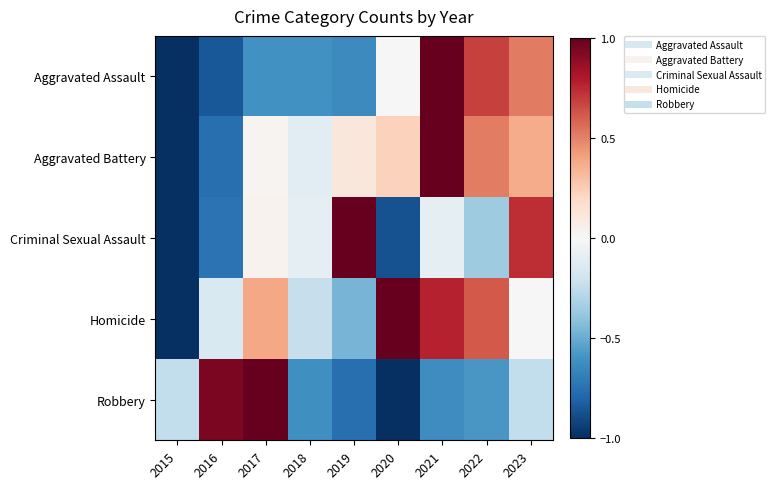

Which has a higher value, 2016 or 2015?

2016